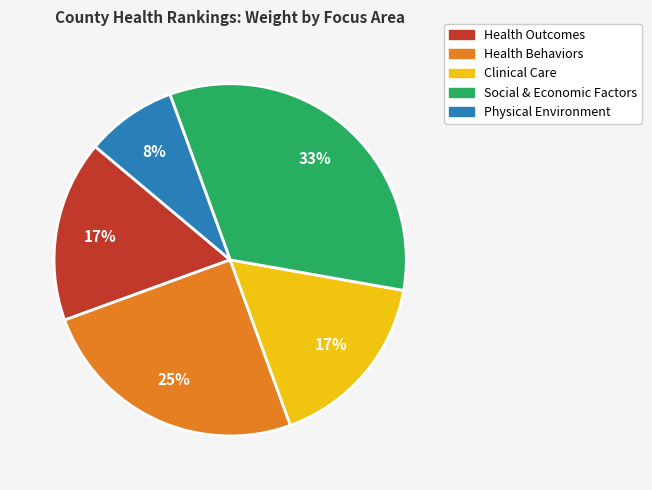

Between Social & Economic Factors and Health Behaviors, which is larger?

Social & Economic Factors